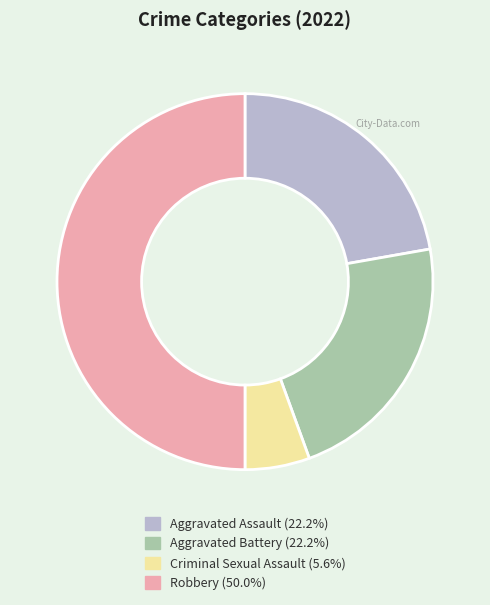

How many slices are in this pie chart?

4